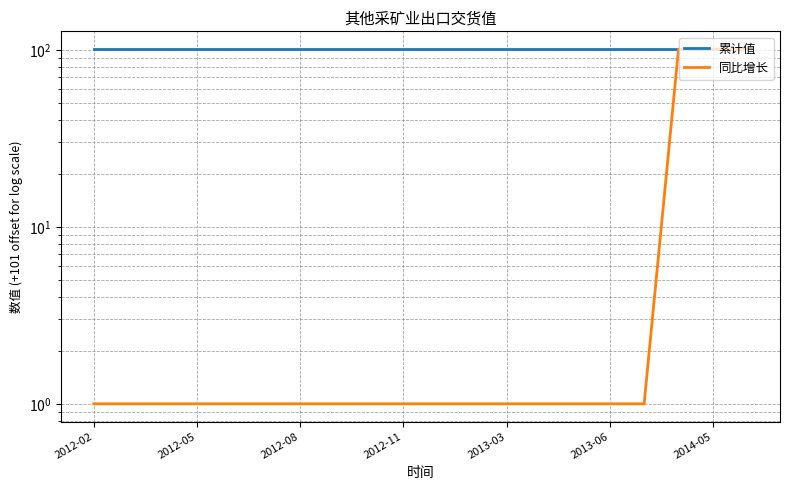

Is the value of 累计值 at 2012-11 greater than the value of 同比增长 at 2012-02?

Yes